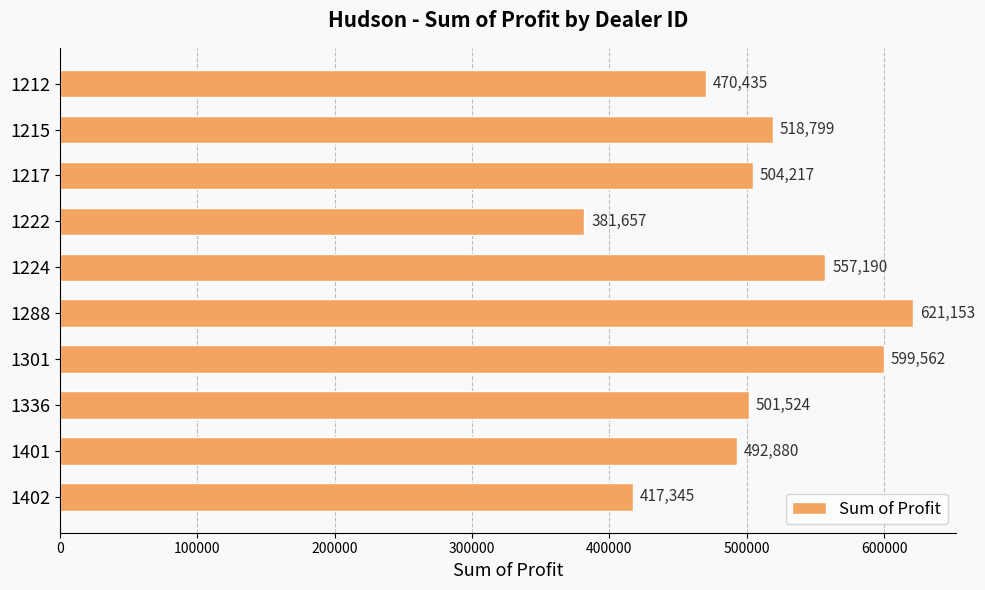

Which category has the highest value across all series?

1288